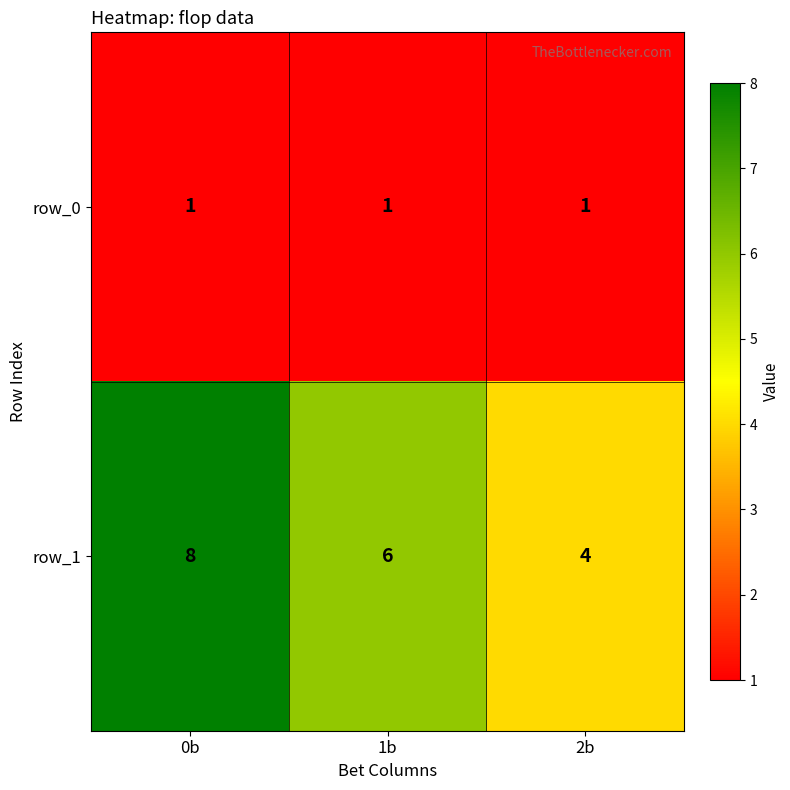

The row_0 series shows 0 at 1b. True or false?

False